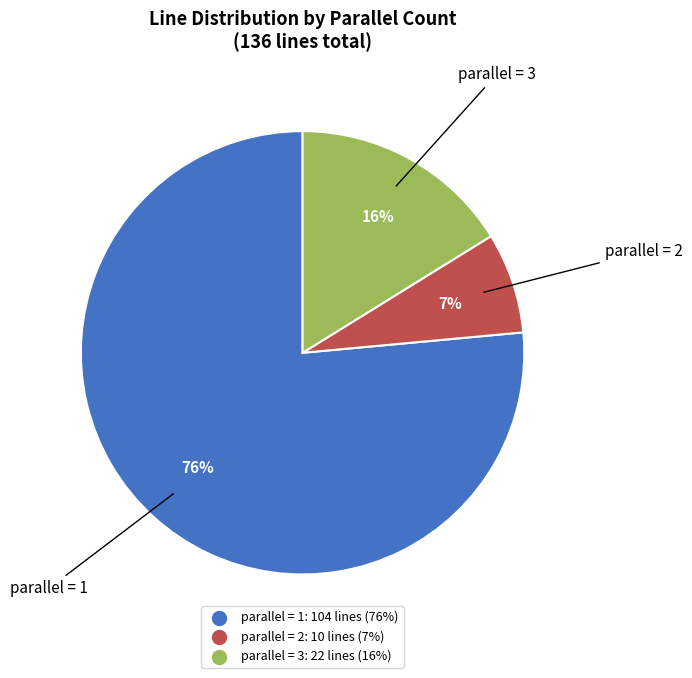

Is there a majority slice in this chart?

Yes